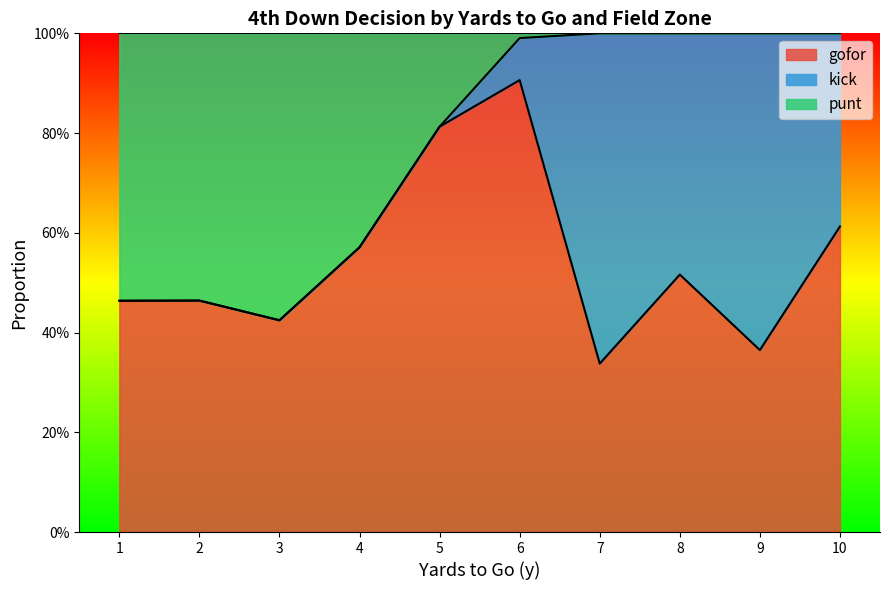

Does the chart display data point markers on the line(s)?

No